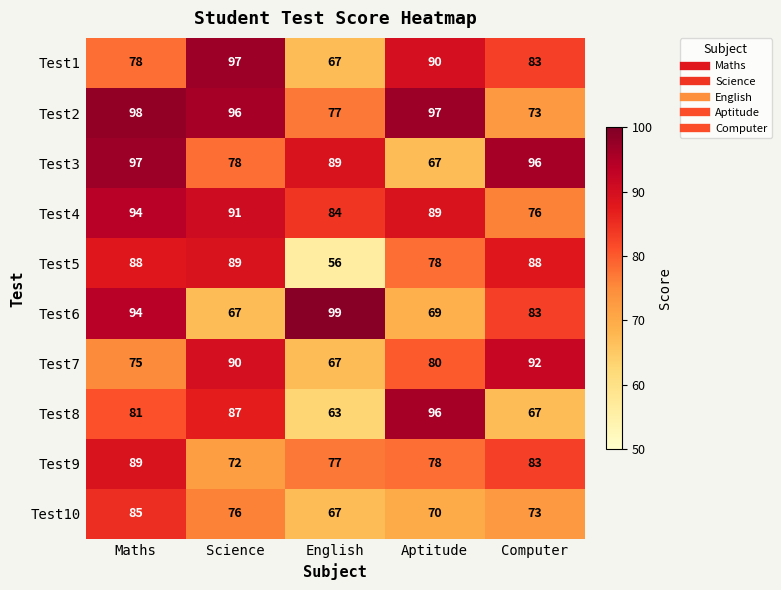

Rank the categories by Test2 value from highest to lowest.

Maths, Aptitude, Science, English, Computer